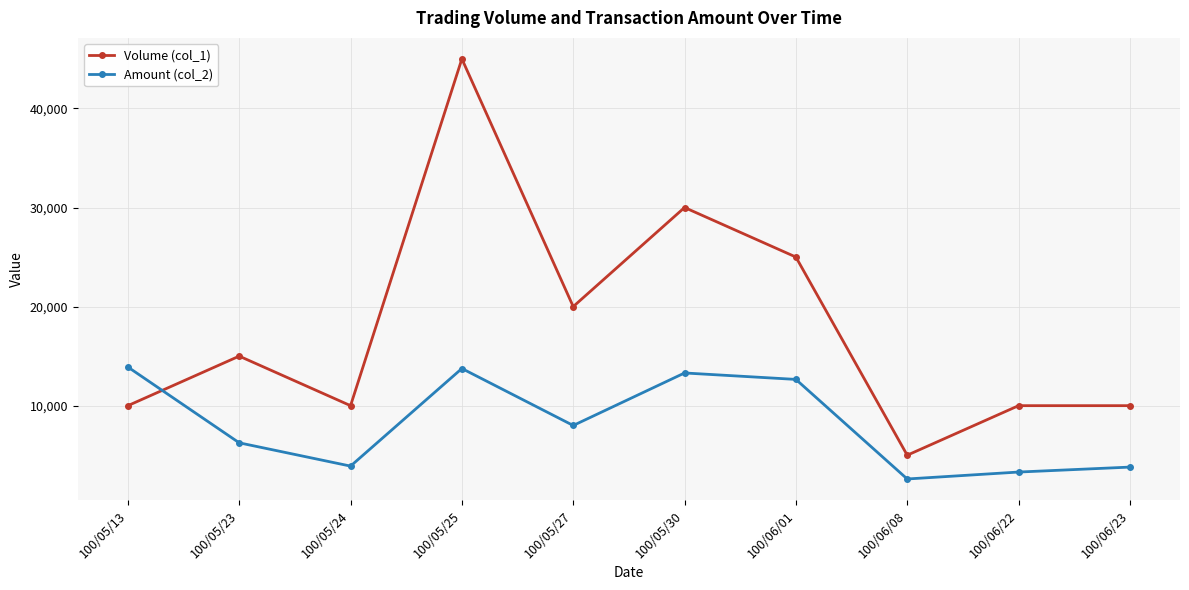

At which label is Volume (col_1) closest to 25000?

100/06/01